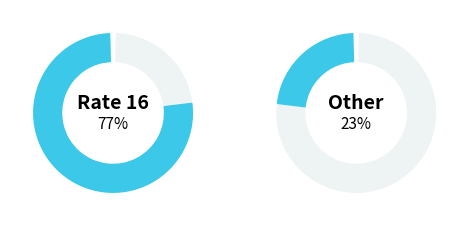

What is the ratio of the value at 16 to the value at 16?

1.0